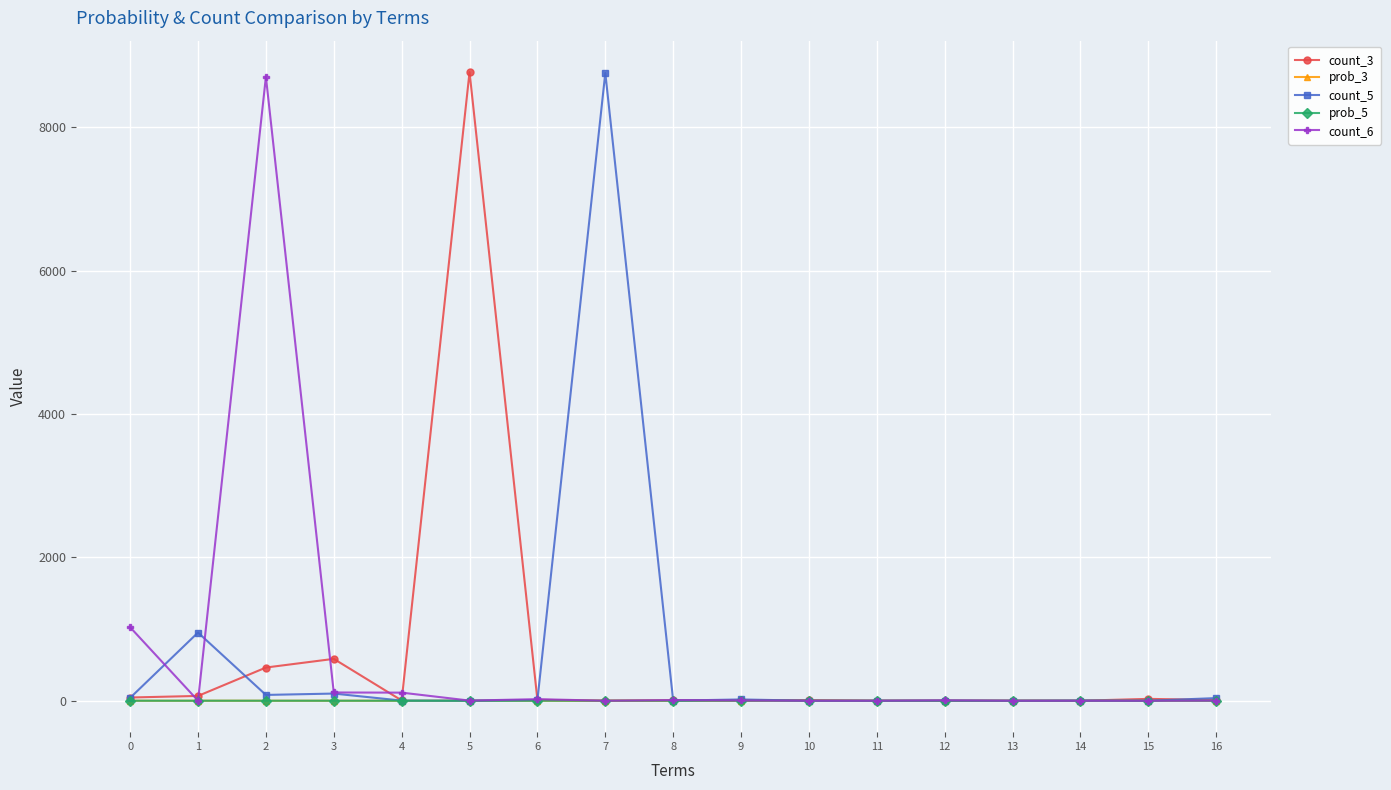

True or false: count_3 has more than 0 interior local peaks.

True